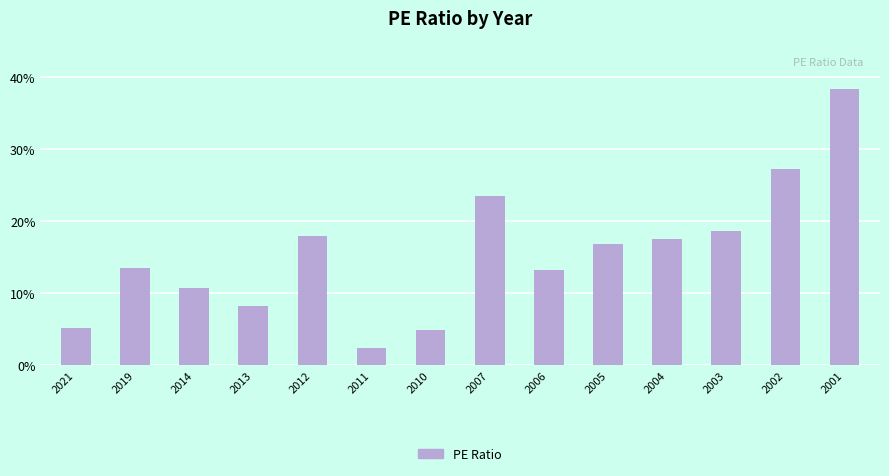

What is the value of the 14th bar from the left?

38.4